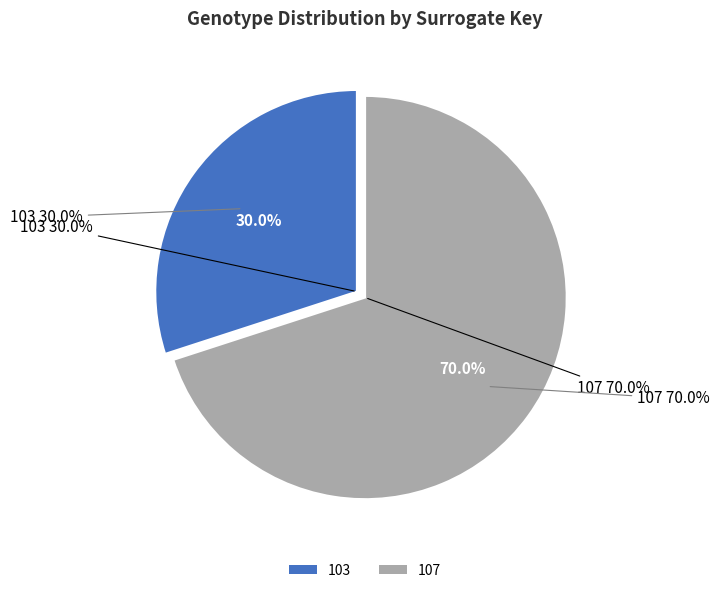

Count the number of slices in the pie.

2